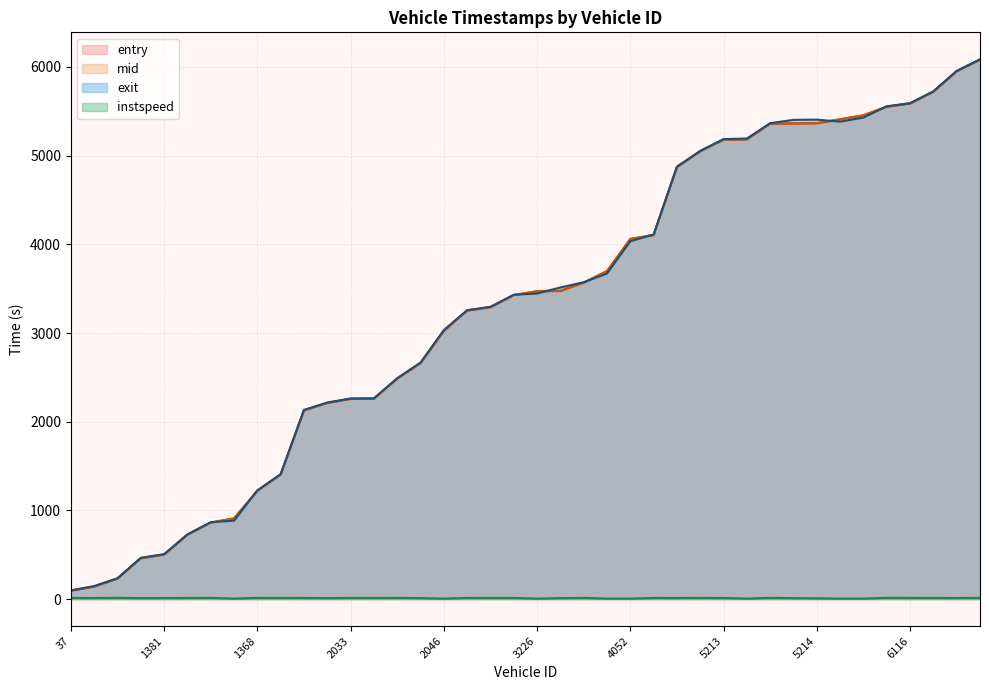

Which series has the widest spread of values?

exit